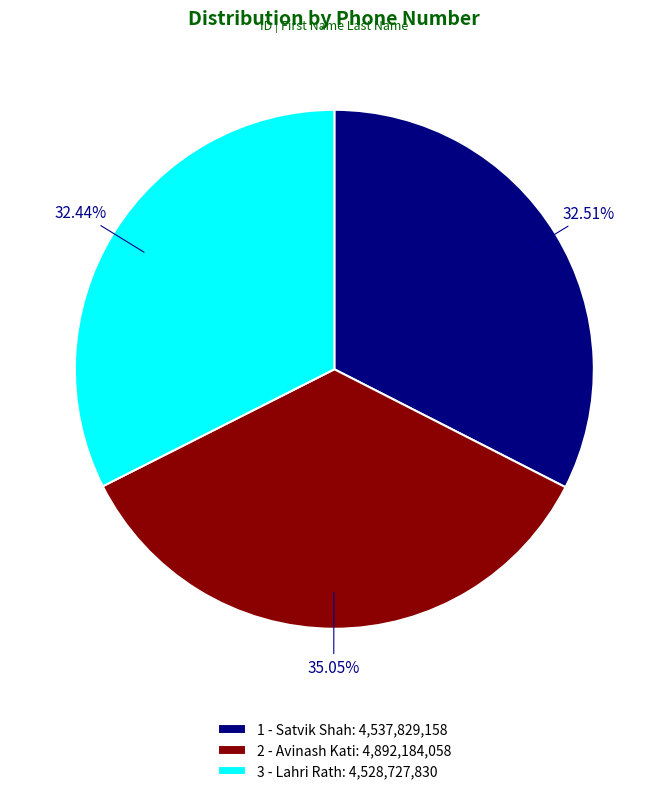

Approximately how many times larger is the value at 2 - Avinash Kati: 4,892,184,058 compared to 3 - Lahri Rath: 4,528,727,830?

1.1